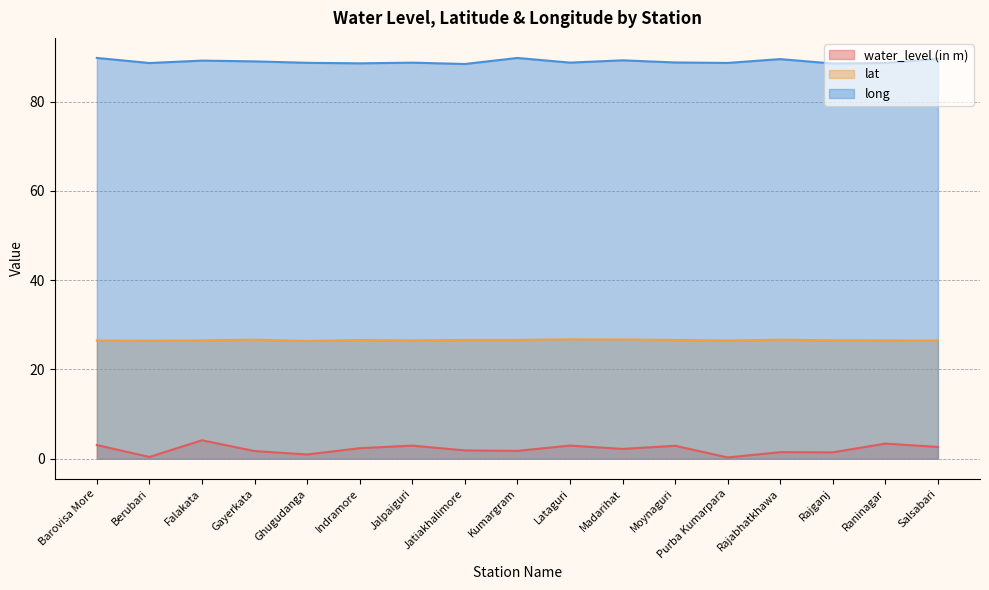

True or false: water_level (in m) has a value of 2.7 at Gayerkata.

False